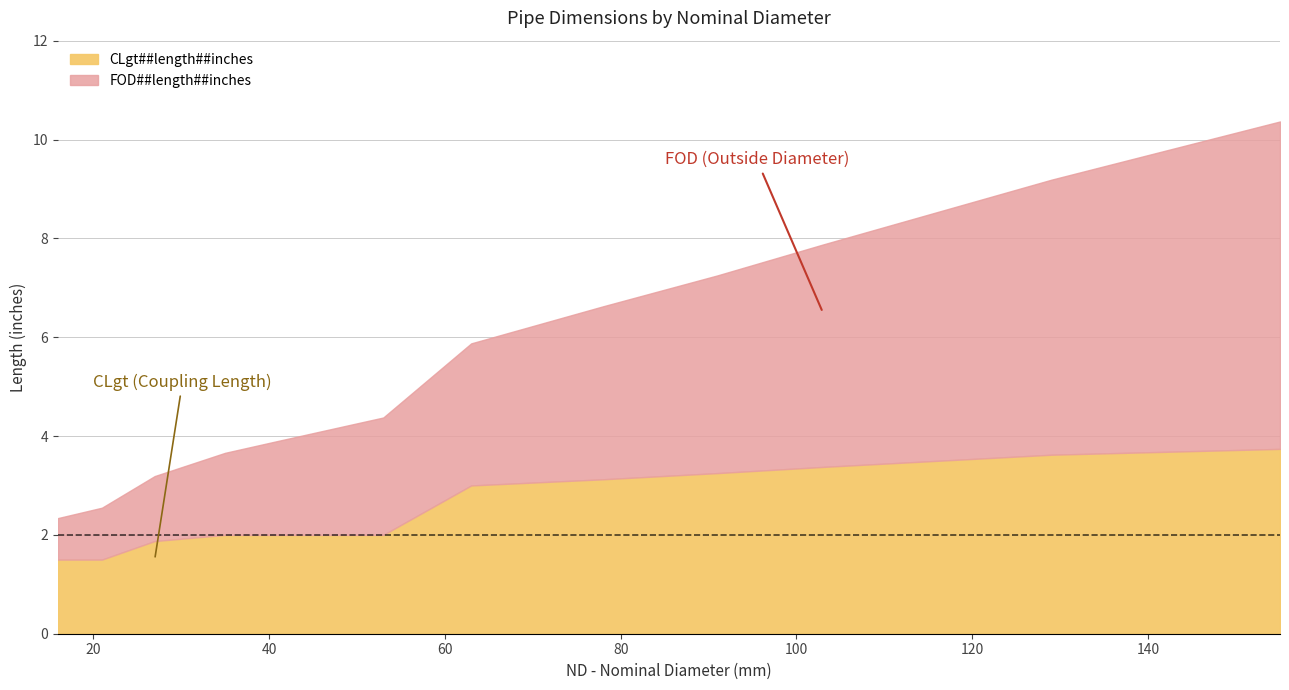

Reading left to right, what are all the values shown in this chart?

FOD##length##inches: 0.8	1.1	1.3	1.7	1.9	2.4	2.9	3.5	4.0	4.5	5.6	6.6
CLgt##length##inches: 1.5	1.5	1.9	2.0	2.0	2.0	3.0	3.1	3.2	3.4	3.6	3.7